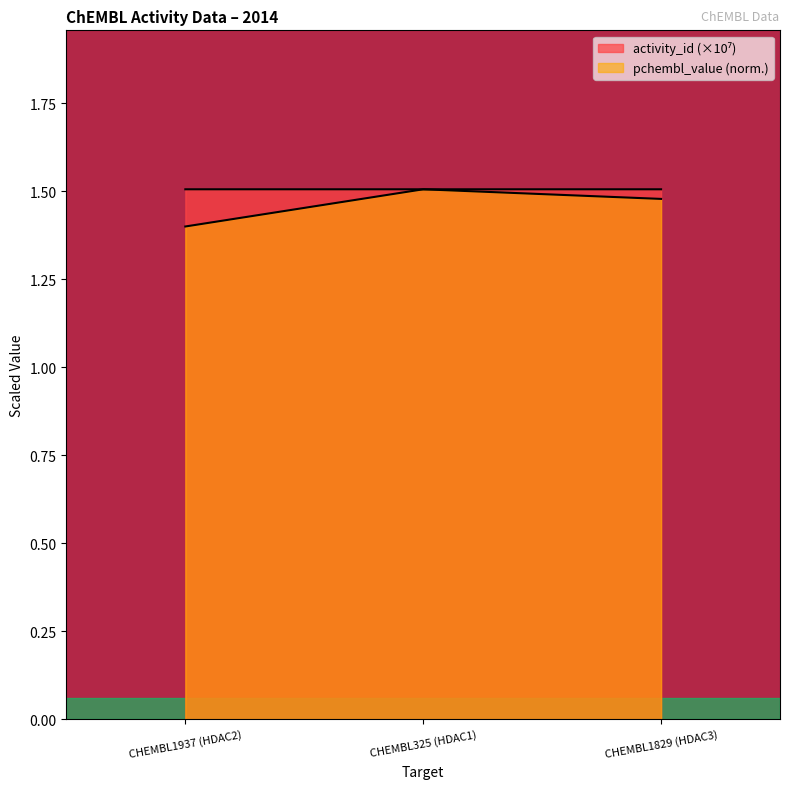

Does the chart have visible grid lines?

No